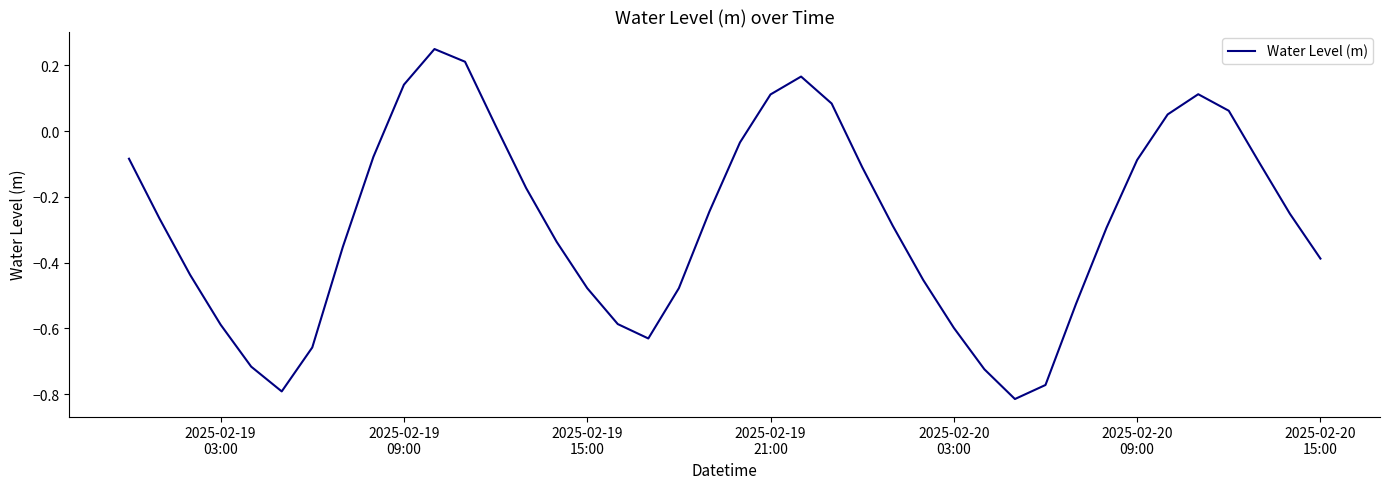

What is the difference between the maximum and minimum values?

1.1